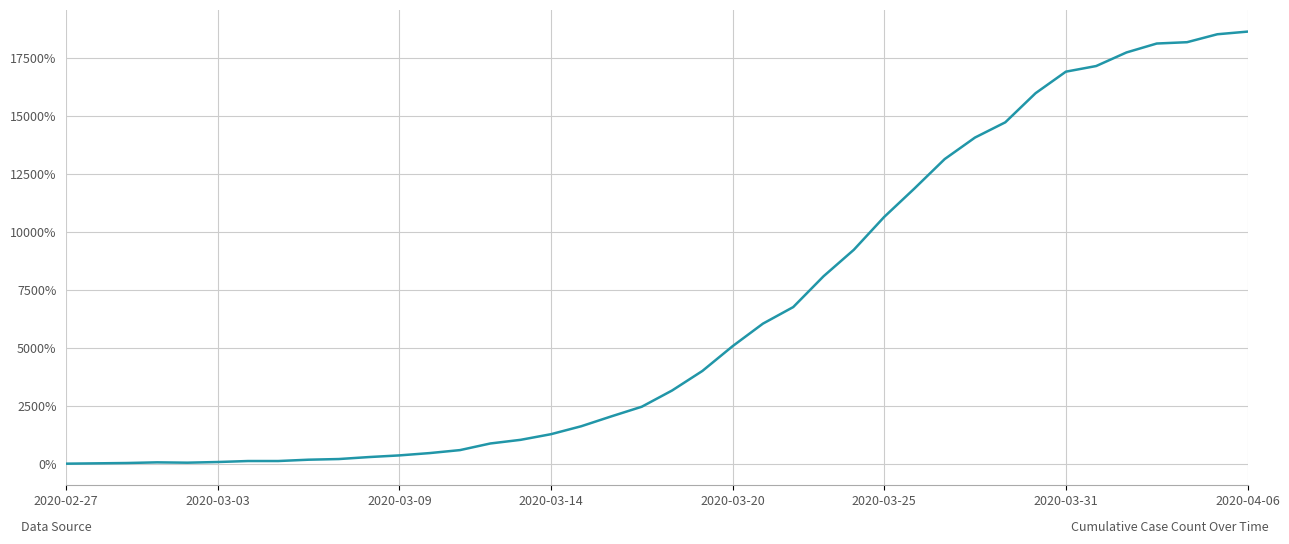

What is the difference between the maximum and minimum values?

18642.9